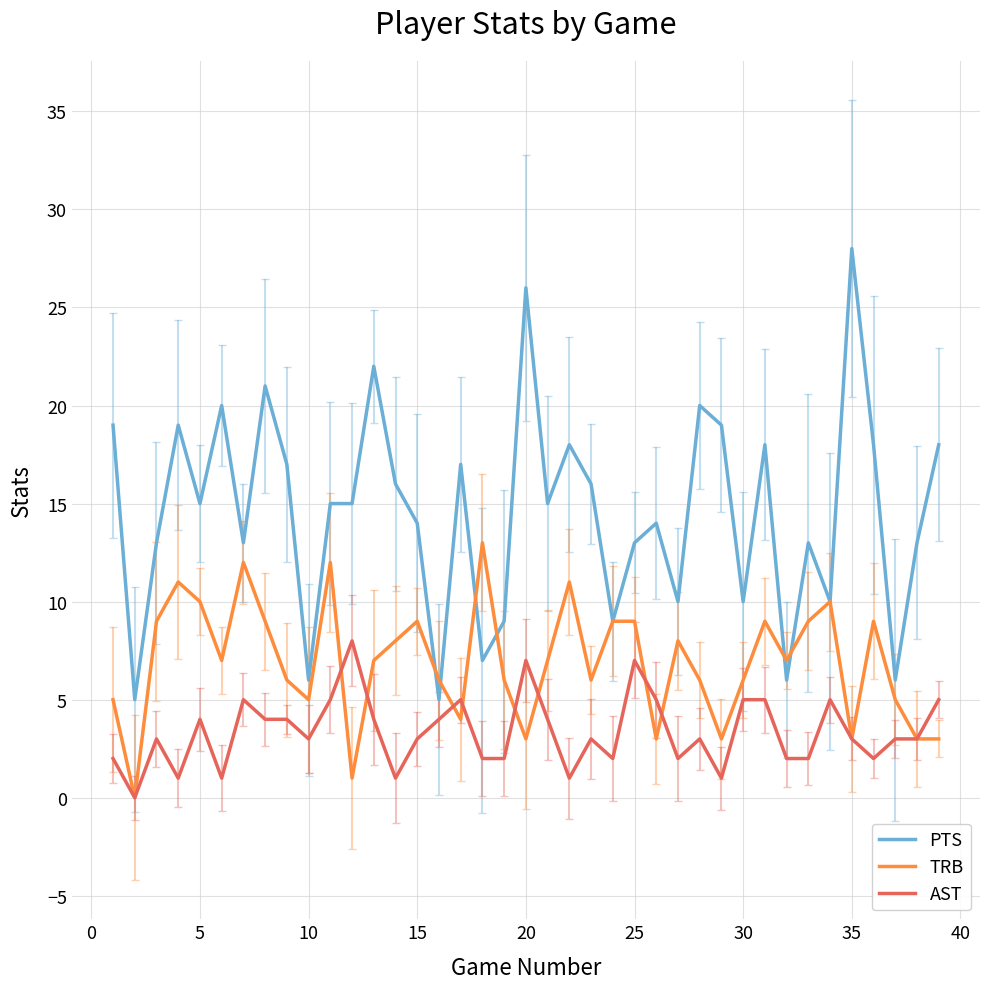

True or false: PTS and AST intersect in this chart.

False